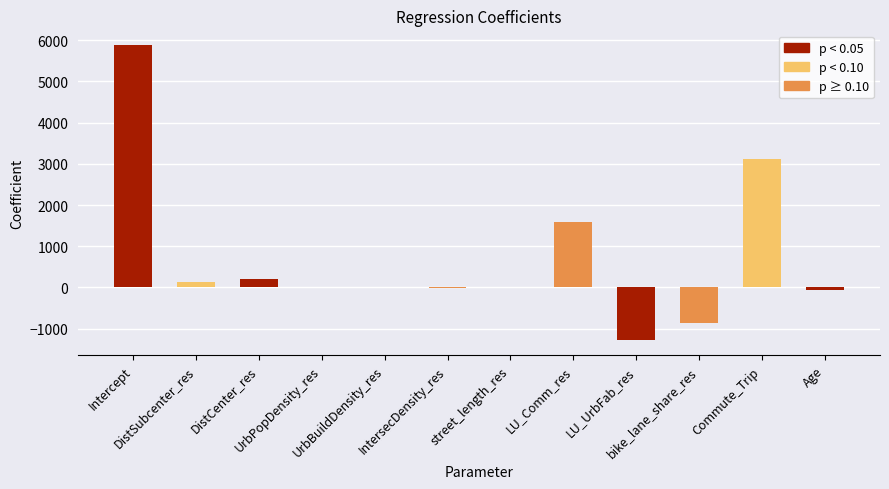

Between Intercept and UrbBuildDensity_res, which is larger?

Intercept